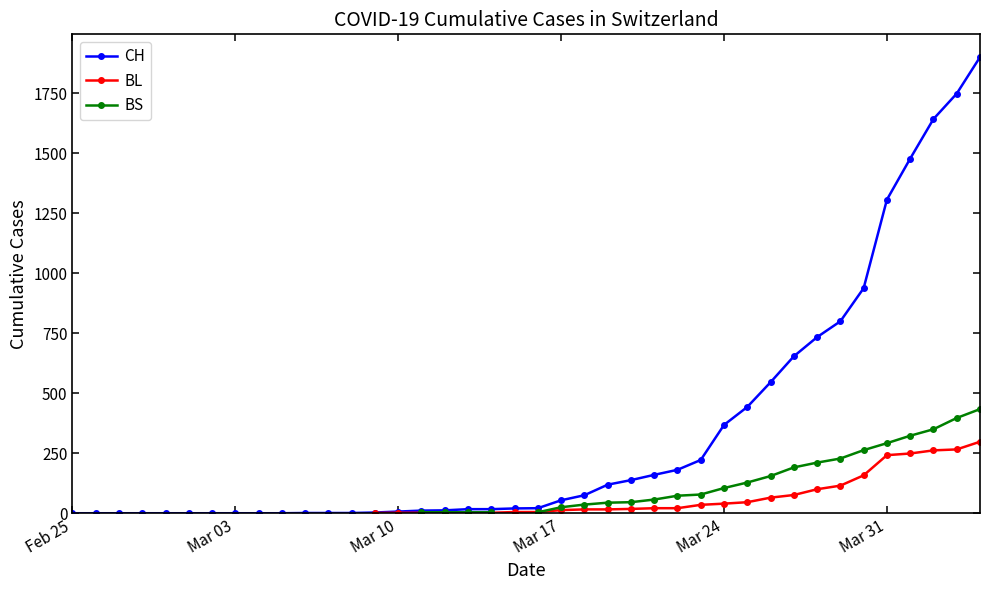

Read the BS value at Mar 31.

292.0